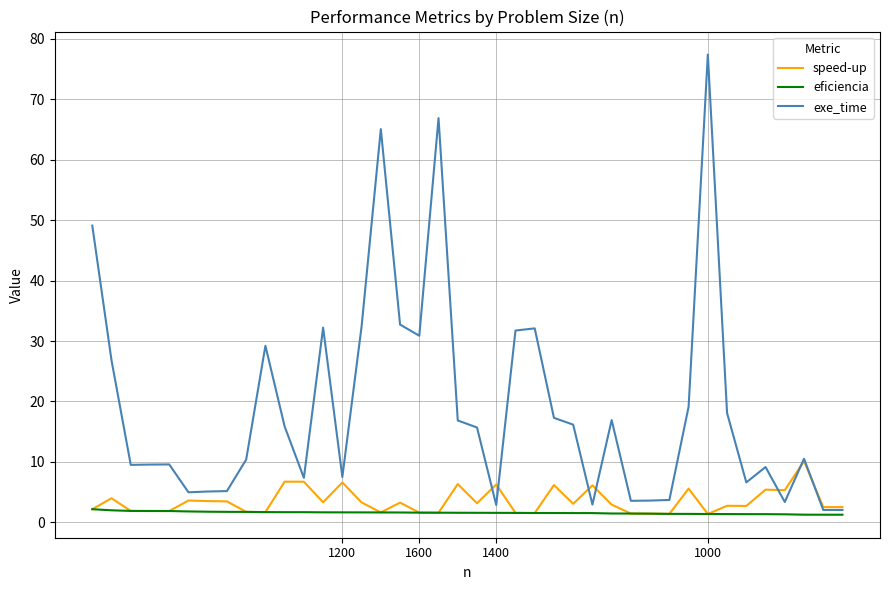

Which series has the widest spread of values?

exe_time